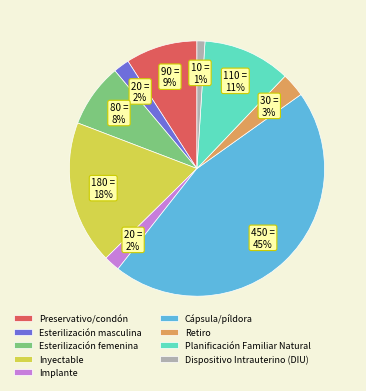

How many slices are in this pie chart?

9